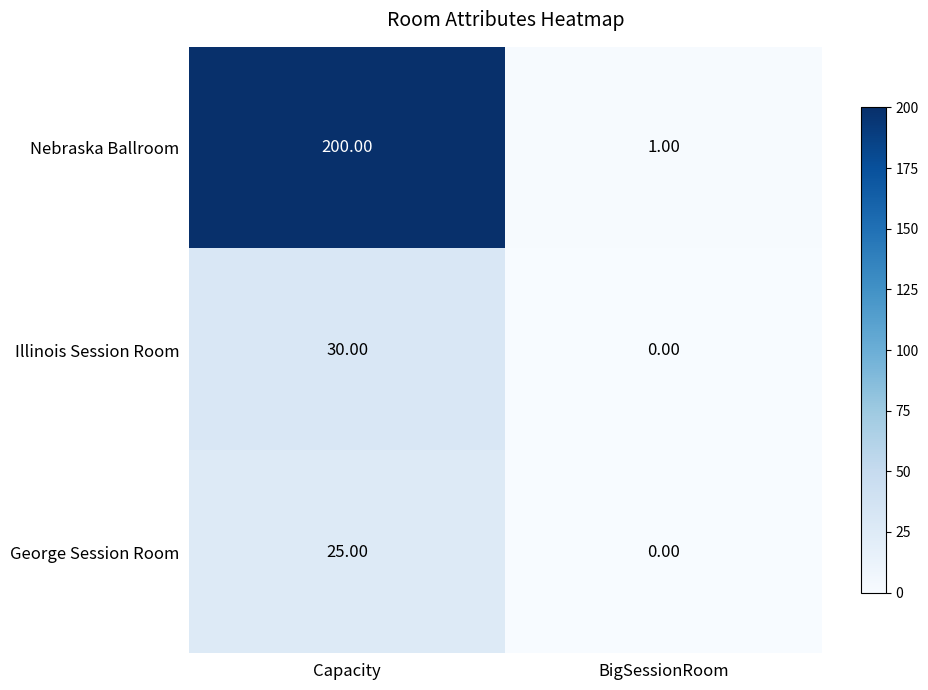

Rank the series by their maximum value, from highest to lowest.

Nebraska Ballroom, Illinois Session Room, George Session Room